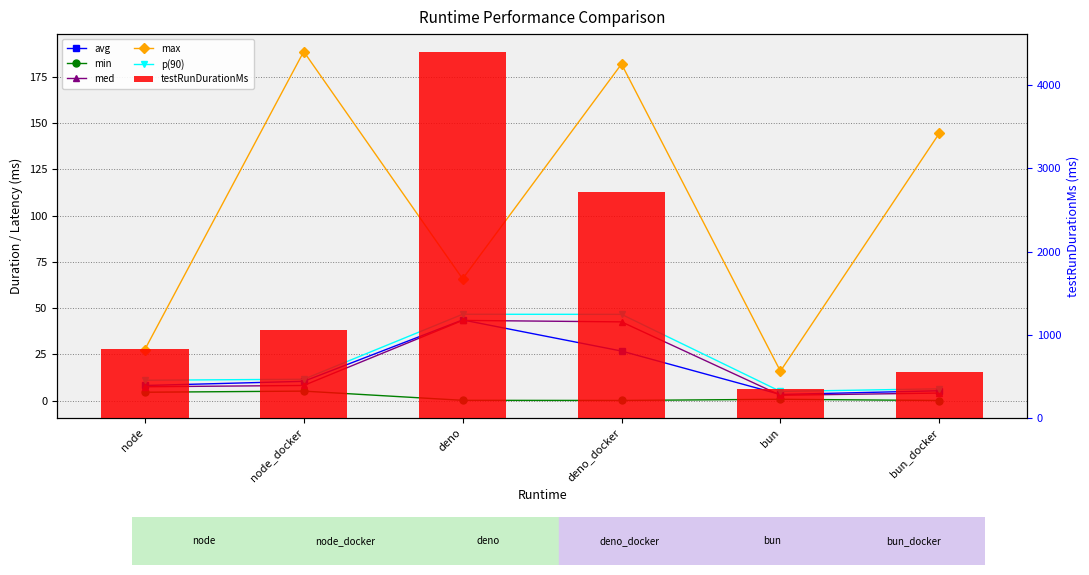

What is the highest value of the testRunDurationMs series?

4392.5